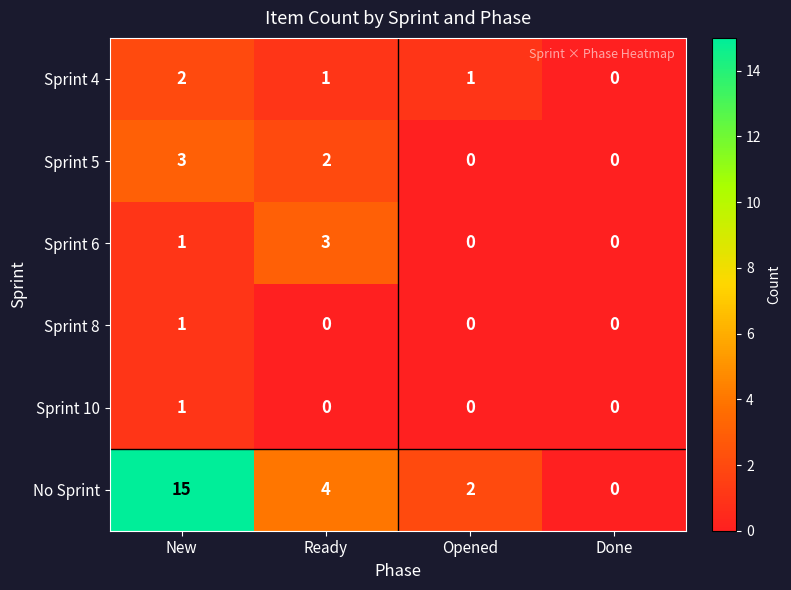

What is the sum of all Sprint 5 values?

5